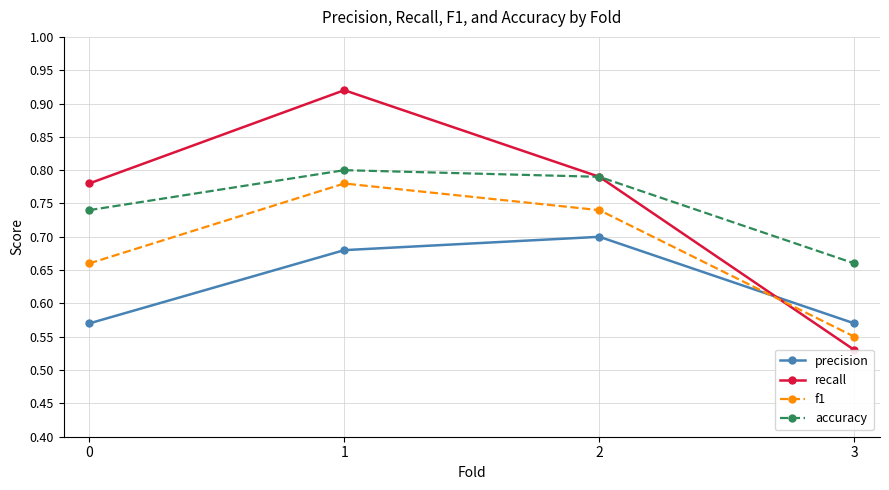

What is the sum of the precision values at 0 and 3?

1.1